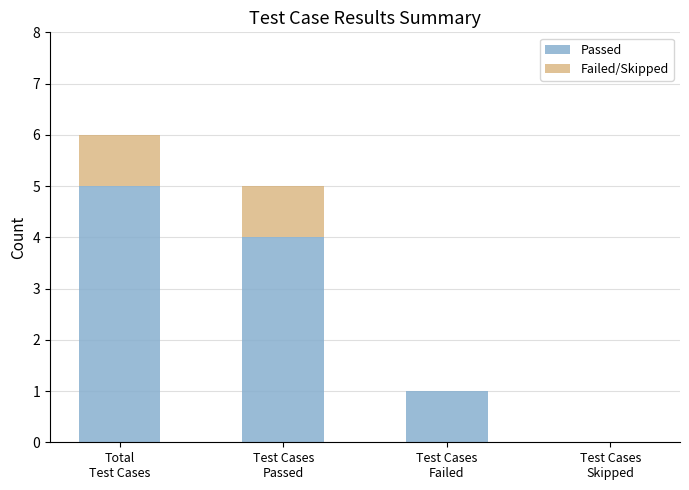

How many distinct data groups are displayed?

2